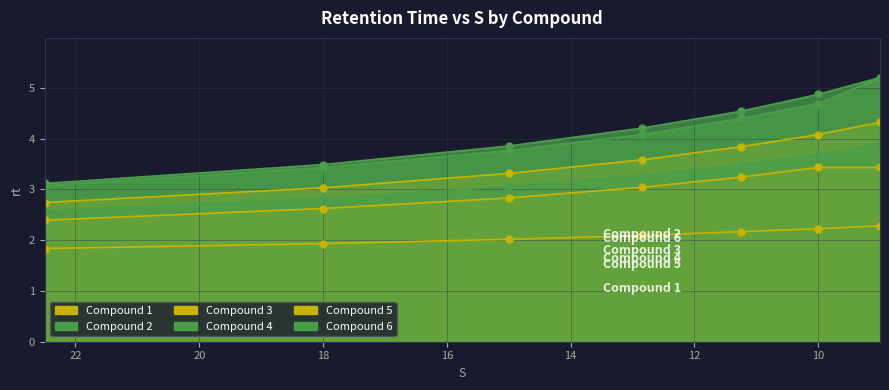

At which category is the sum across all series the highest?

9.0